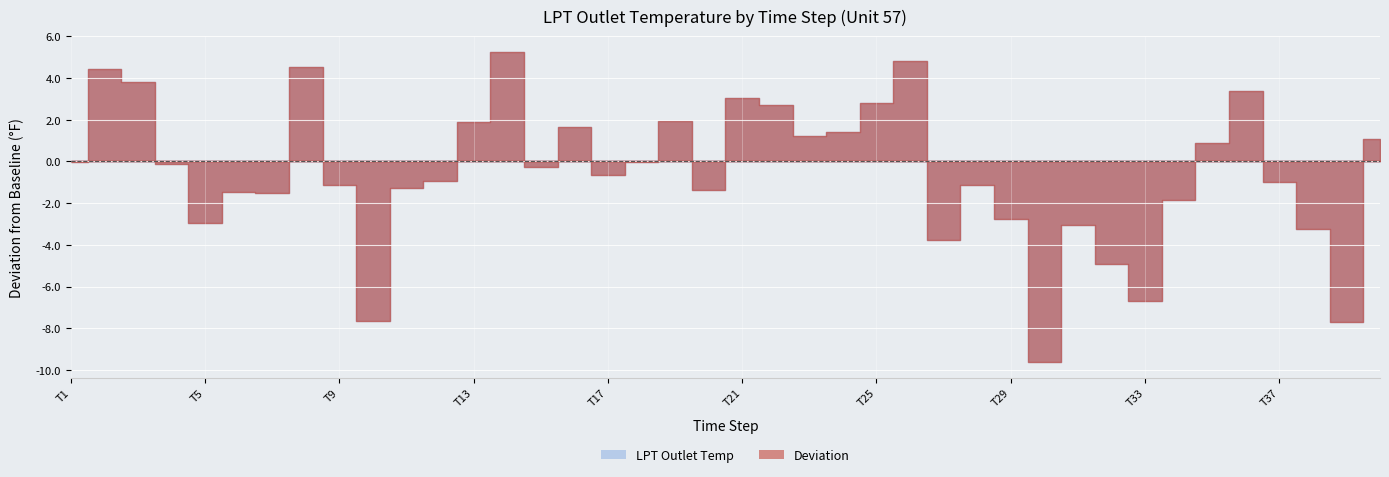

What is the value of the Deviation point at the 9th from the left?

-1.1